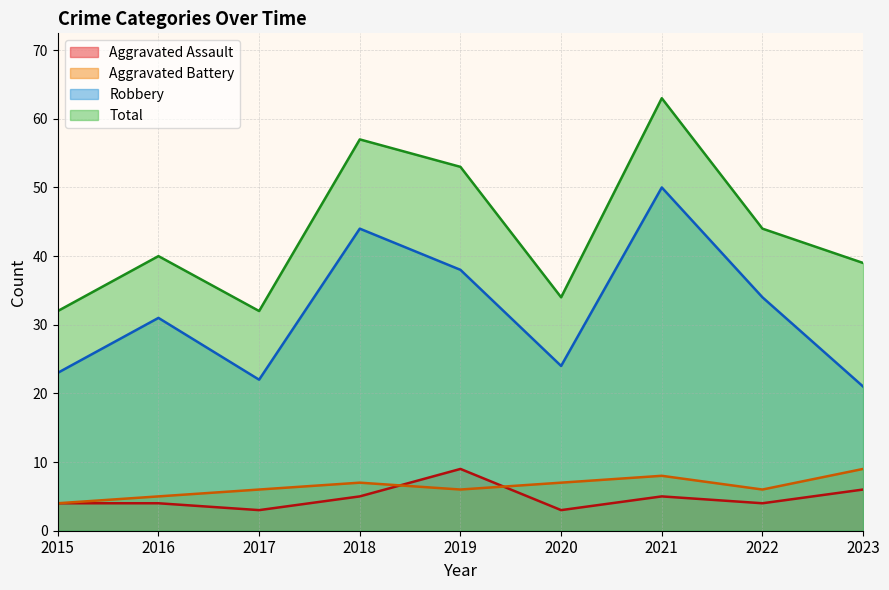

What is the difference between the Total values at 2016 and 2015?

8